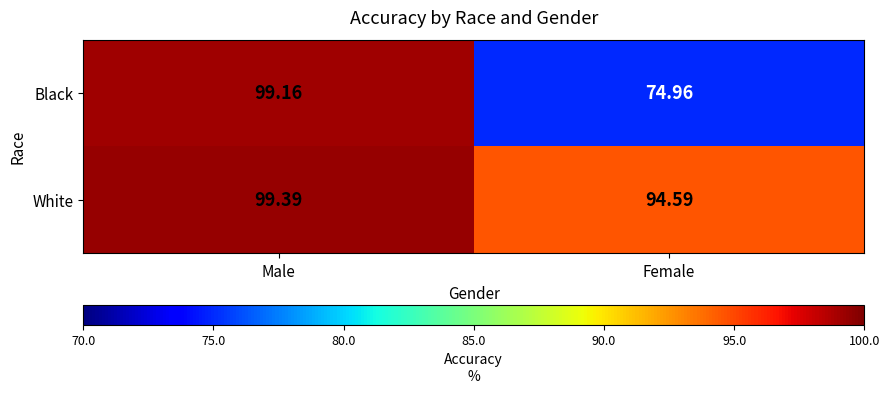

At how many categories does at least one series exceed 81?

2